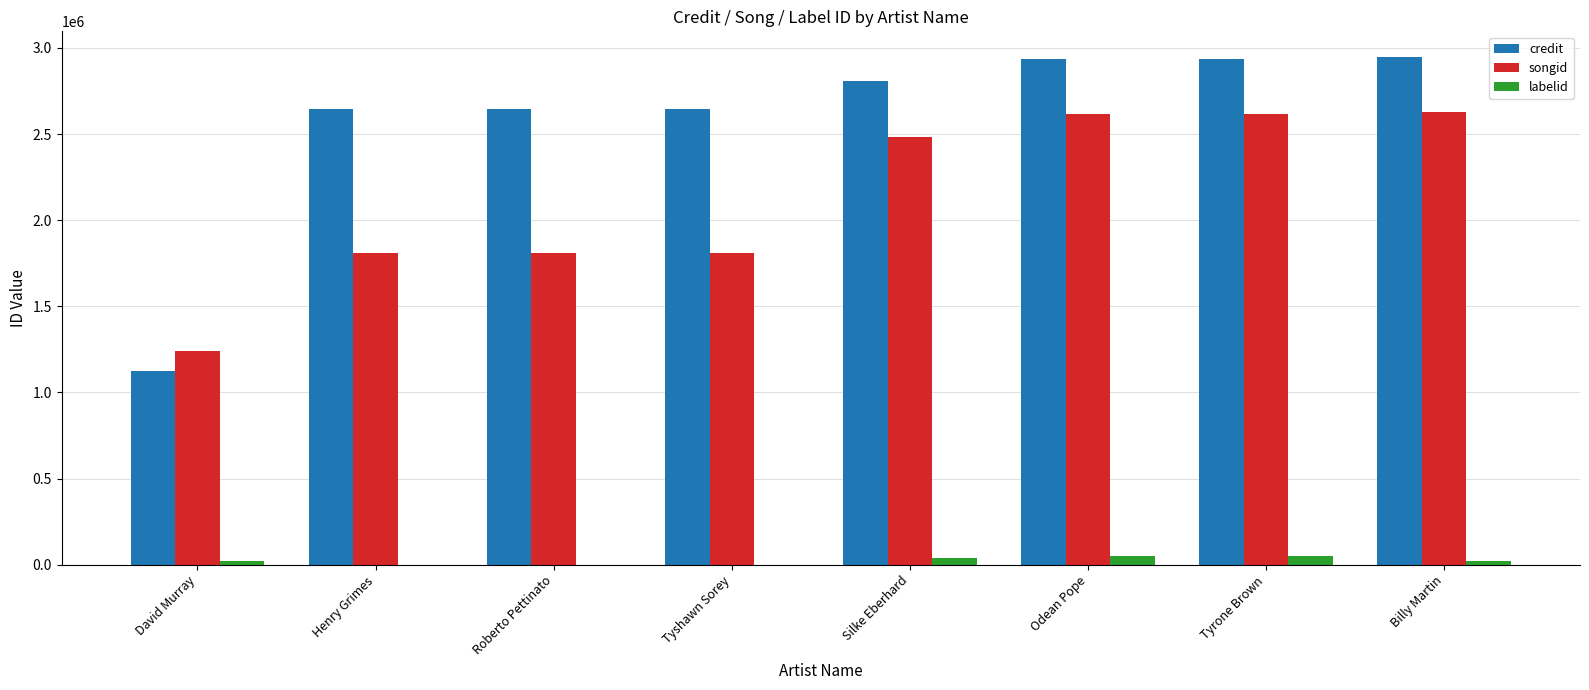

The value of credit at Tyrone Brown is 4698699. True or false?

False